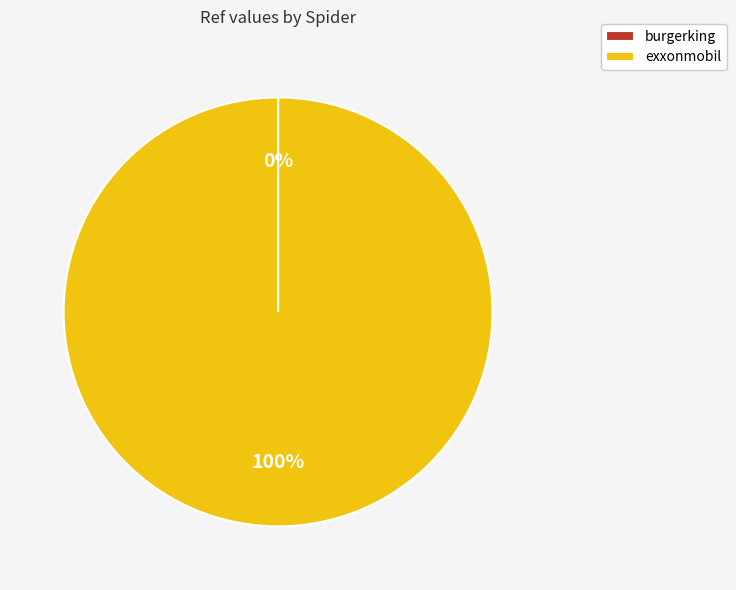

To the nearest percent, what is the difference between the largest and smallest slice percentages?

100%